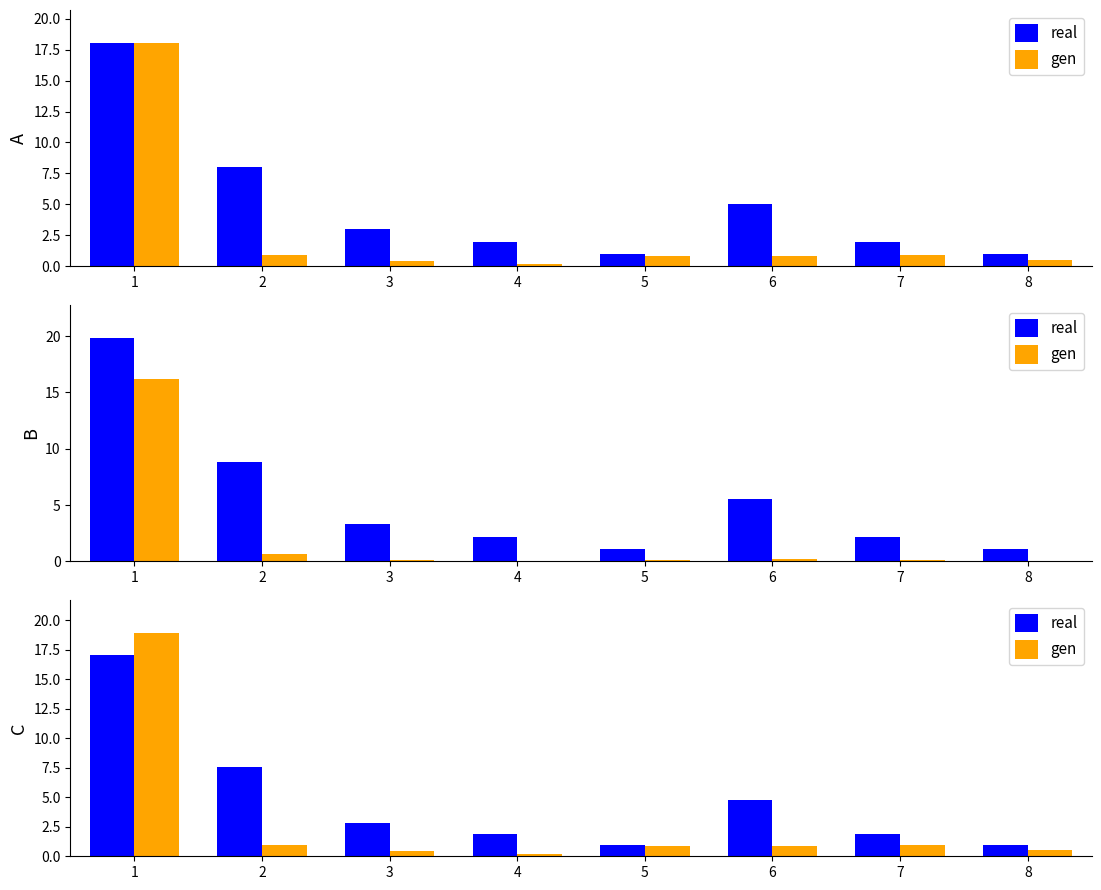

The value of gen at 2 is 1.2. True or false?

False